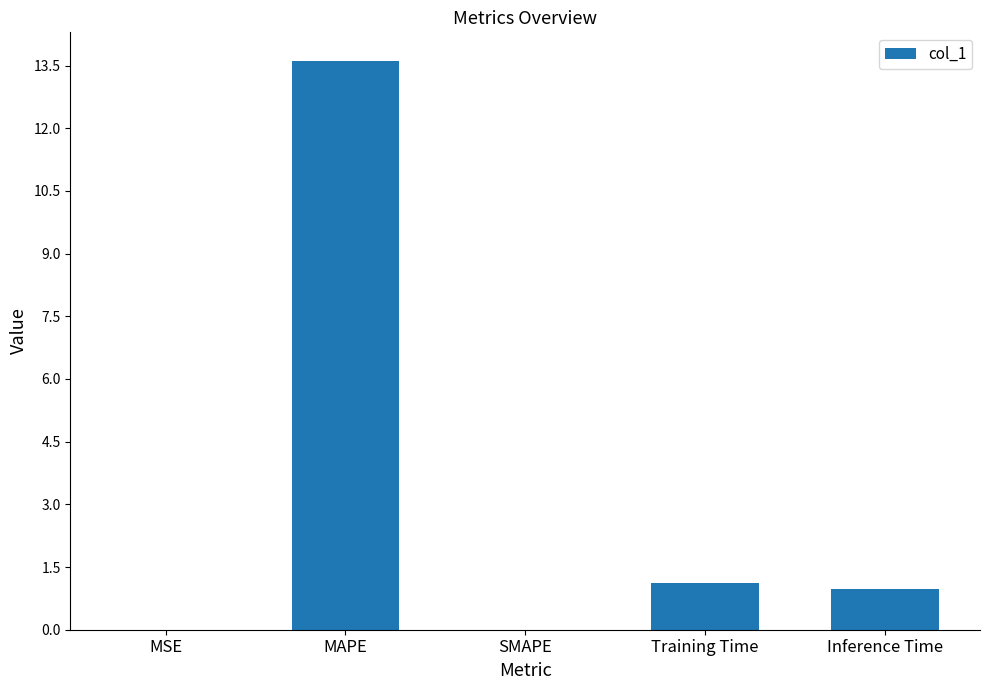

How many data points does each series have?

5